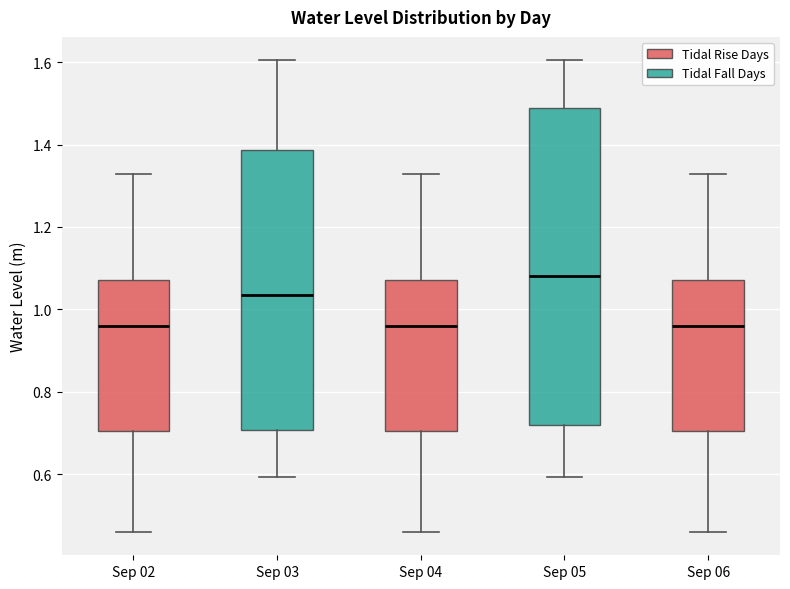

Reading left to right, read every box against the y-axis: the position of its median line, the range the box covers, and the ends of its whiskers. The values are not printed on the chart, so give them approximately, as read against the axis.

Sep 02: median 0.96, box 0.70 to 1.08, whiskers 0.46 to 1.32
Sep 03: median 1.04, box 0.70 to 1.38, whiskers 0.60 to 1.60
Sep 04: median 0.96, box 0.70 to 1.08, whiskers 0.46 to 1.32
Sep 05: median 1.08, box 0.72 to 1.48, whiskers 0.60 to 1.60
Sep 06: median 0.96, box 0.70 to 1.08, whiskers 0.46 to 1.32